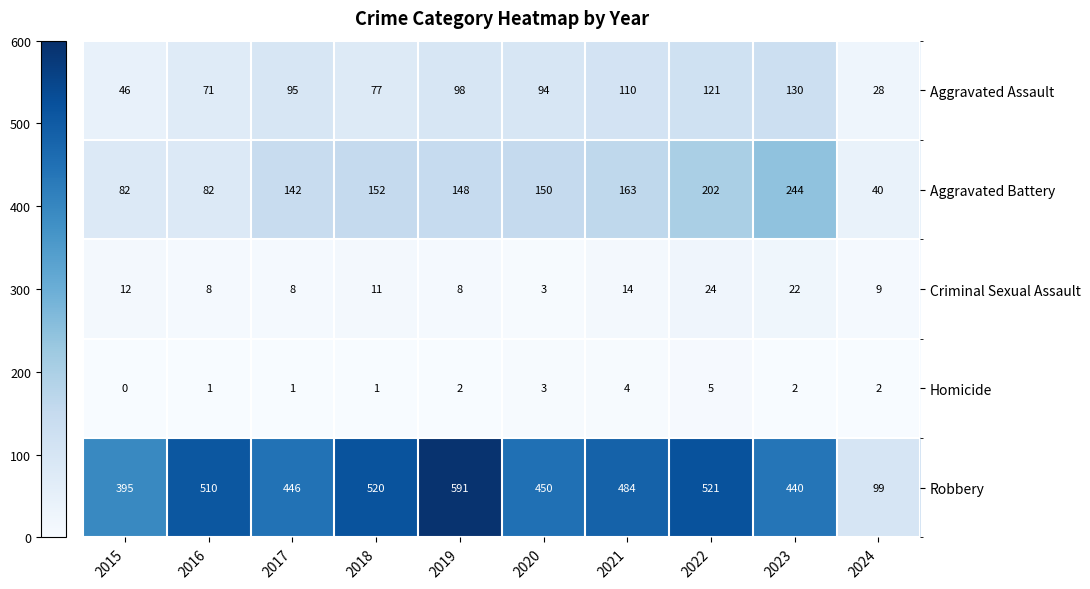

At which category is the sum across all series the highest?

2022